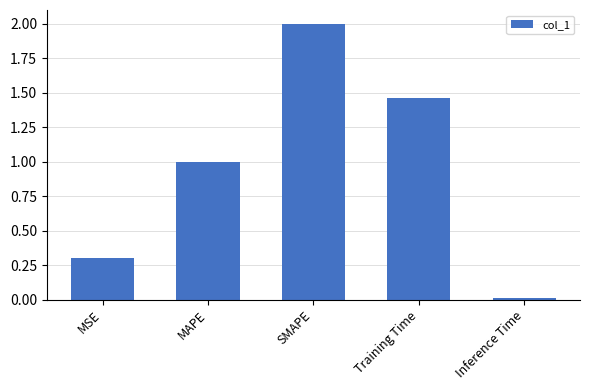

How many values exceed 1?

3